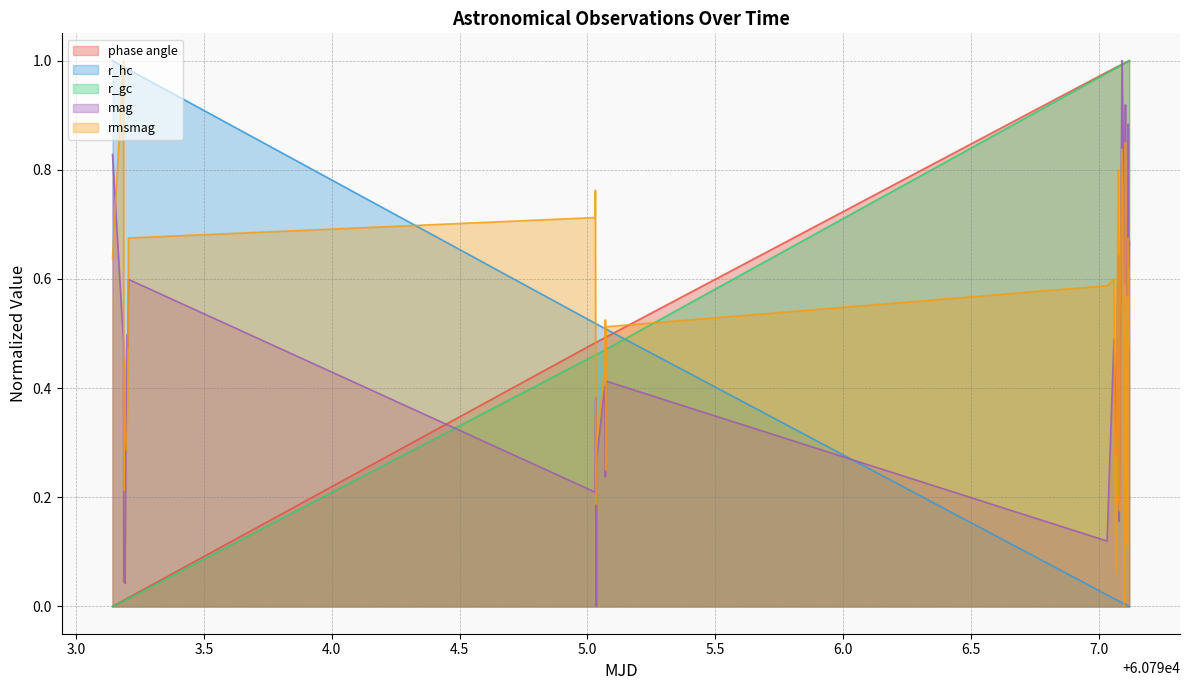

Reading left to right, what are all the values shown in this chart?

phase angle: 0.0	0.0	0.0	0.0	0.0	0.0	0.0	0.0	0.0	0.5	0.5	0.5	0.5	0.5	0.5	0.5	0.5	0.5	0.5	1.0	1.0	1.0	1.0	1.0	1.0	1.0	1.0	1.0	1.0	1.0	1.0	1.0	1.0	1.0	1.0	1.0	1.0	1.0	1.0	1.0
r_hc: 1.0	1.0	1.0	1.0	1.0	1.0	1.0	1.0	1.0	0.5	0.5	0.5	0.5	0.5	0.5	0.5	0.5	0.5	0.5	0.0	0.0	0.0	0.0	0.0	0.0	0.0	0.0	0.0	0.0	0.0	0.0	0.0	0.0	0.0	0.0	0.0	0.0	0.0	0.0	0.0
r_gc: 0.0	0.0	0.0	0.0	0.0	0.0	0.0	0.0	0.0	0.5	0.5	0.5	0.5	0.5	0.5	0.5	0.5	0.5	0.5	1.0	1.0	1.0	1.0	1.0	1.0	1.0	1.0	1.0	1.0	1.0	1.0	1.0	1.0	1.0	1.0	1.0	1.0	1.0	1.0	1.0
mag: 0.8	0.5	0.0	0.1	0.0	0.5	0.5	0.5	0.6	0.2	0.3	0.4	0.0	0.3	0.4	0.3	0.2	0.3	0.4	0.1	0.5	0.3	0.6	0.6	0.2	0.2	0.4	1.0	0.9	0.6	0.9	0.6	0.6	0.6	0.7	0.6	0.6	0.9	0.6	0.7
rmsmag: 0.6	1.0	0.2	0.4	0.3	0.3	0.3	0.4	0.7	0.7	0.8	0.4	0.2	0.3	0.4	0.4	0.5	0.3	0.5	0.6	0.6	0.1	0.8	0.7	0.2	0.2	0.5	0.8	0.8	0.0	0.8	0.7	0.3	0.3	0.2	0.1	0.3	0.7	0.7	0.5